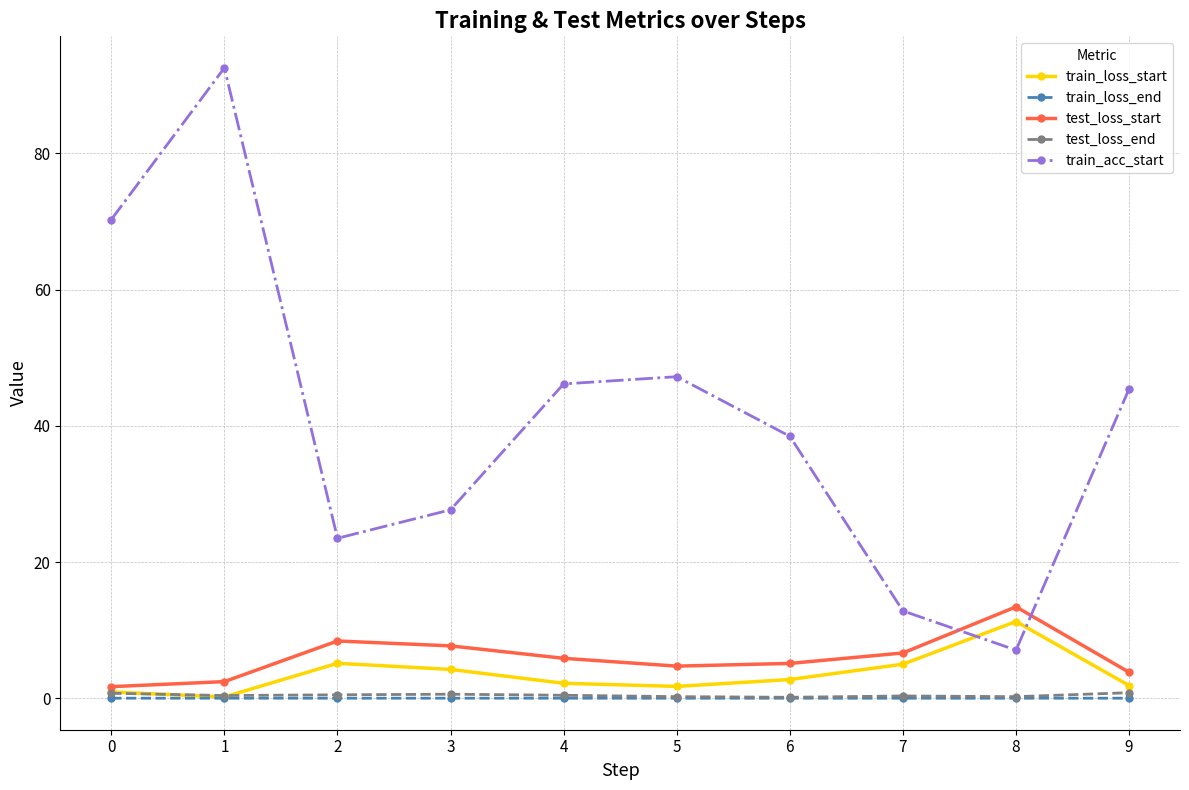

What is the value of the train_acc_start point at the 1st from the left?

70.3